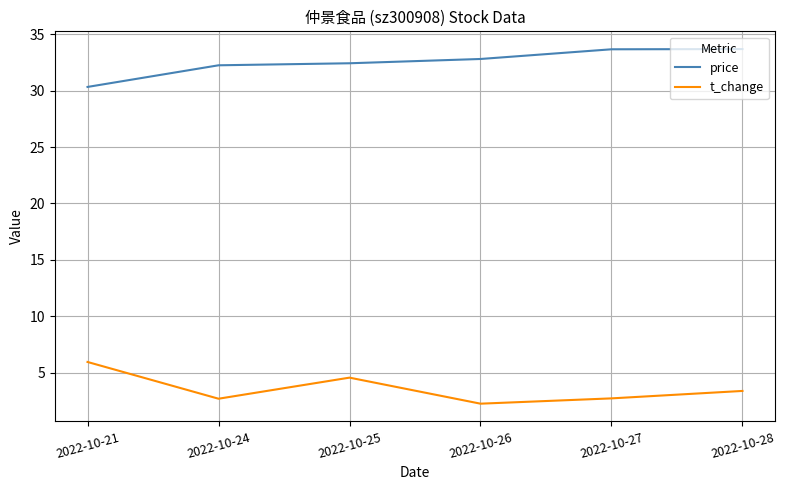

The value of price at 2022-10-25 is 32.4. True or false?

True